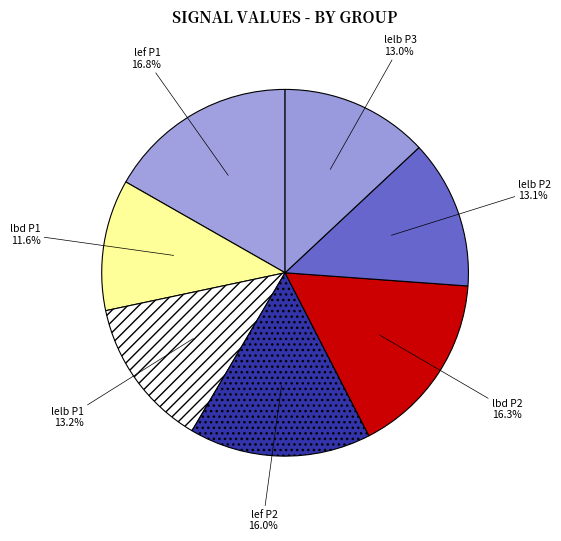

How many segments does this pie chart have?

7